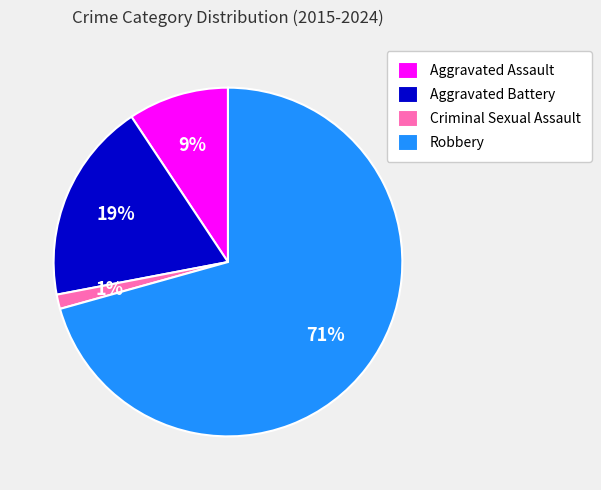

Count the number of slices in the pie.

4